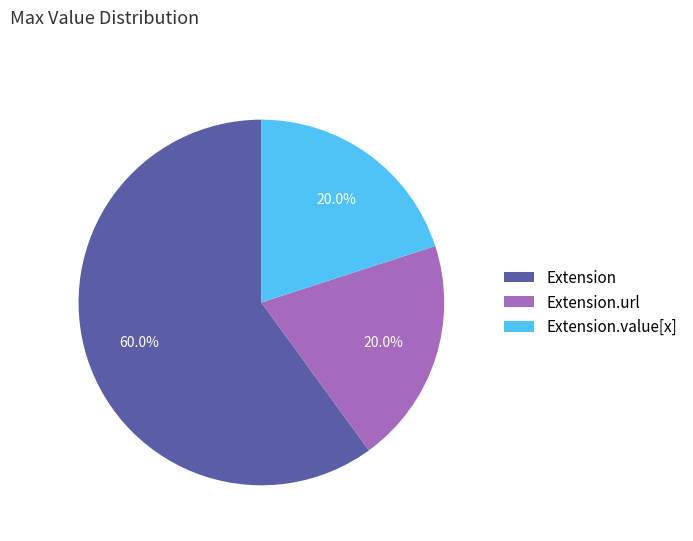

Do Extension and Extension.value[x] together represent more than half of the pie?

Yes